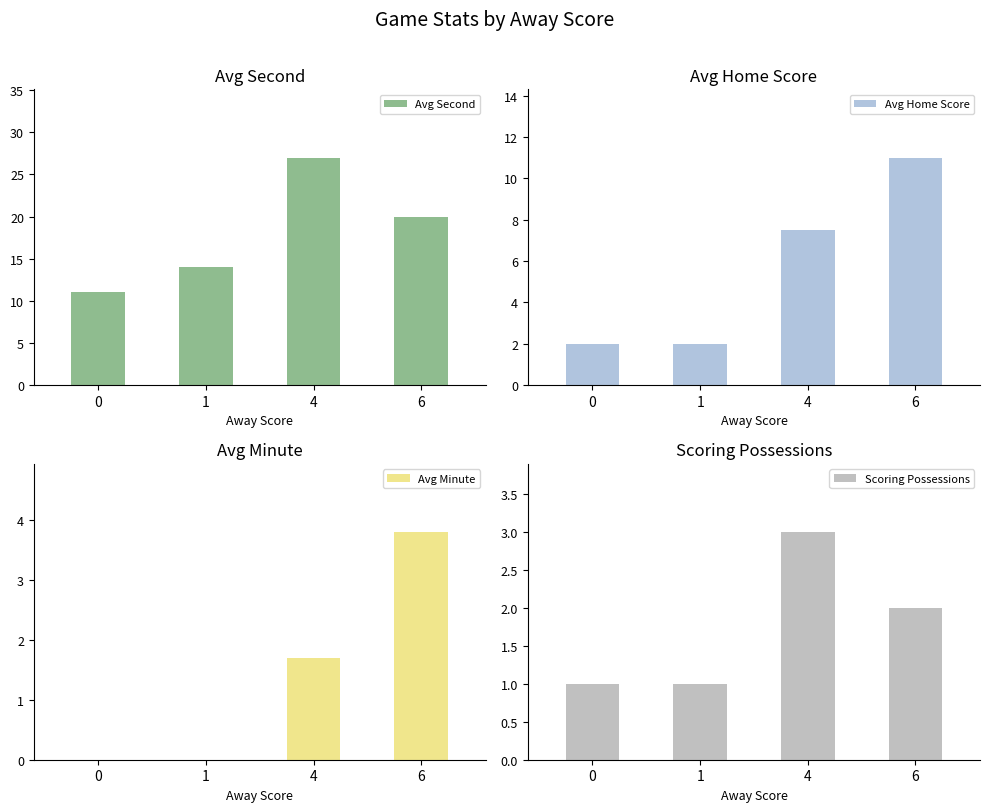

Does the chart contain any negative values?

No